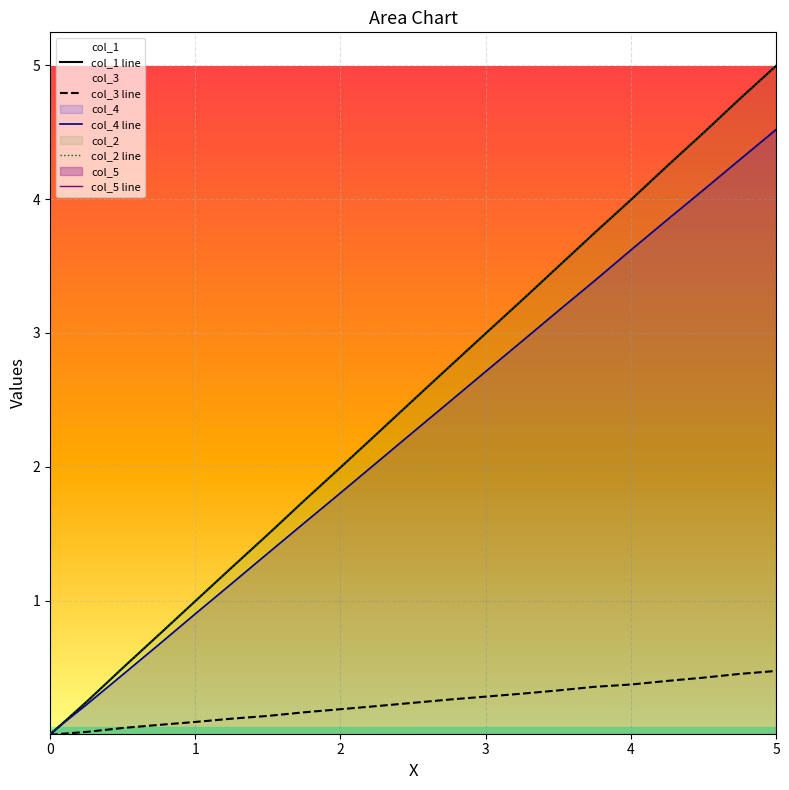

True or false: col_2 has a value of 0.3 at 3.

False